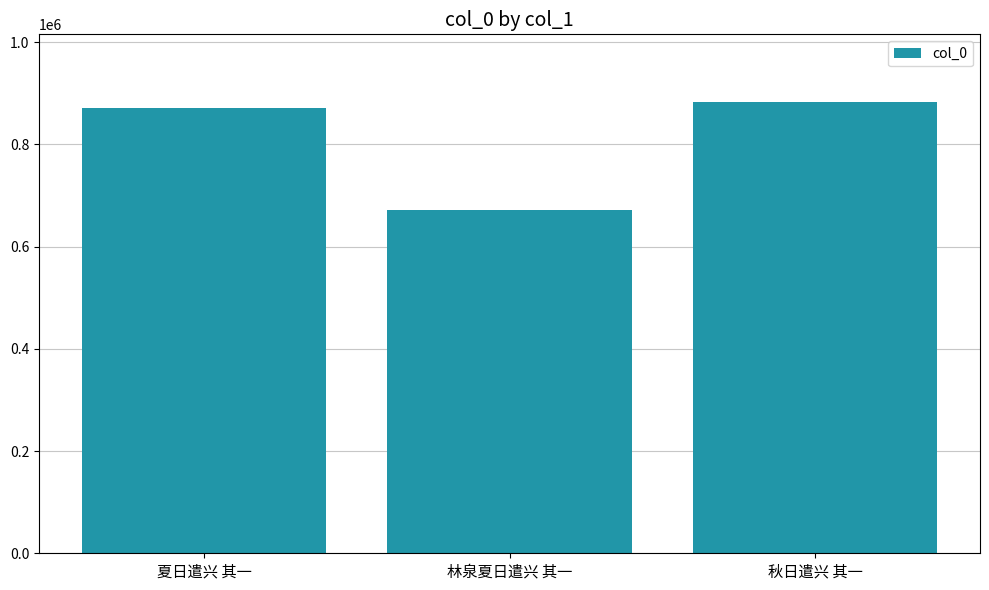

Rank the categories by value from highest to lowest.

秋日遣兴 其一, 夏日遣兴 其一, 林泉夏日遣兴 其一